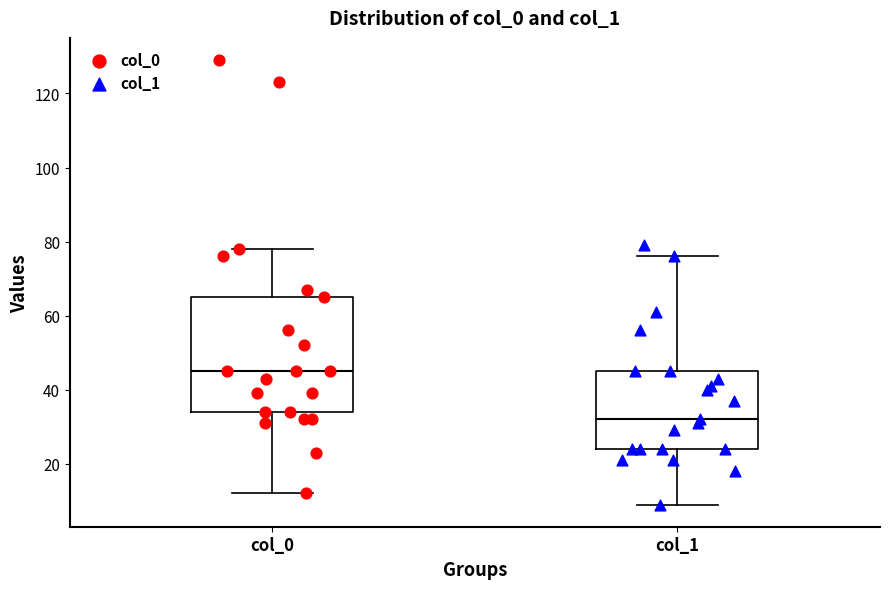

Reading left to right, read every box against the y-axis: the position of its median line, the range the box covers, and the ends of its whiskers. The values are not printed on the chart, so give them approximately, as read against the axis.

col_0: median 46, box 34 to 66, whiskers 12 to 78
col_1: median 32, box 24 to 46, whiskers 10 to 76